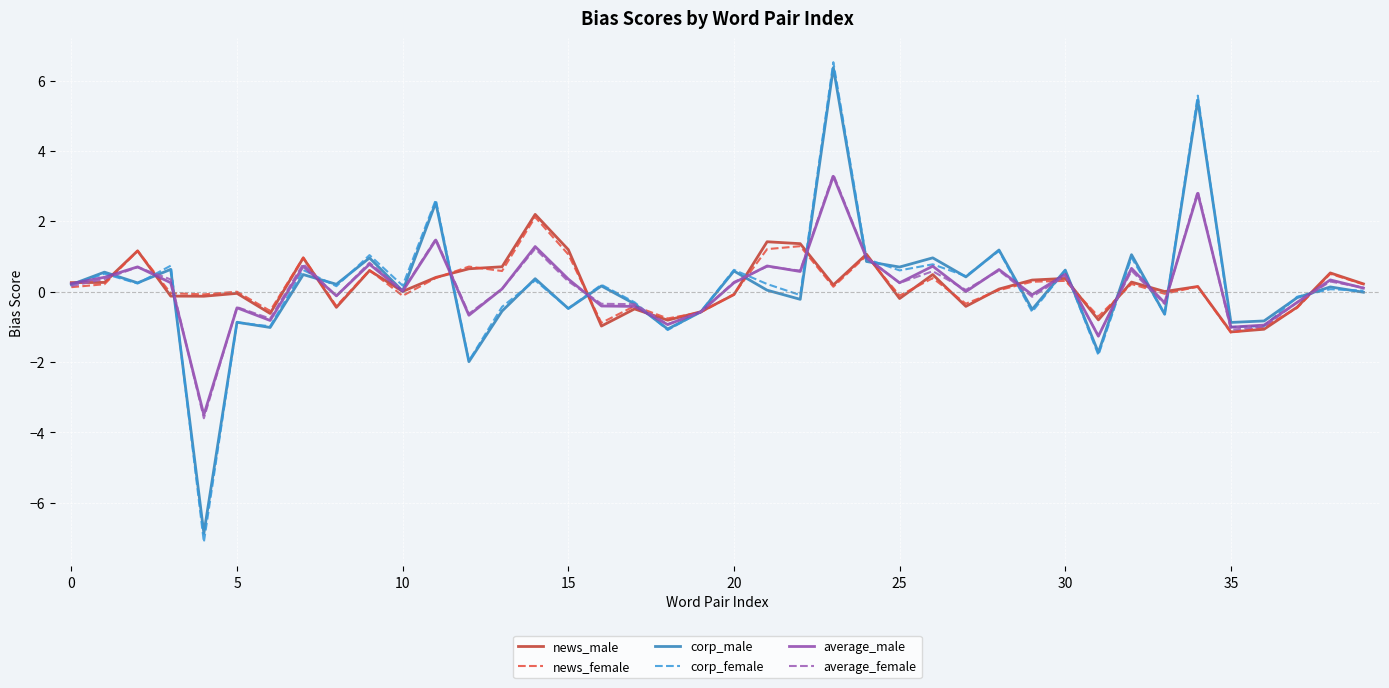

What is the minimum value for corp_male?

-6.9